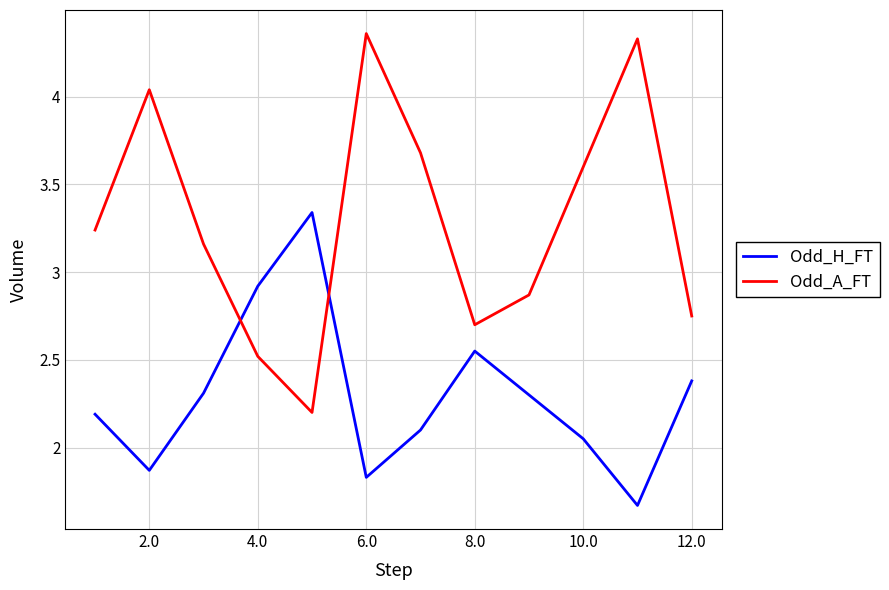

Which series has the largest total across all categories?

Odd_A_FT